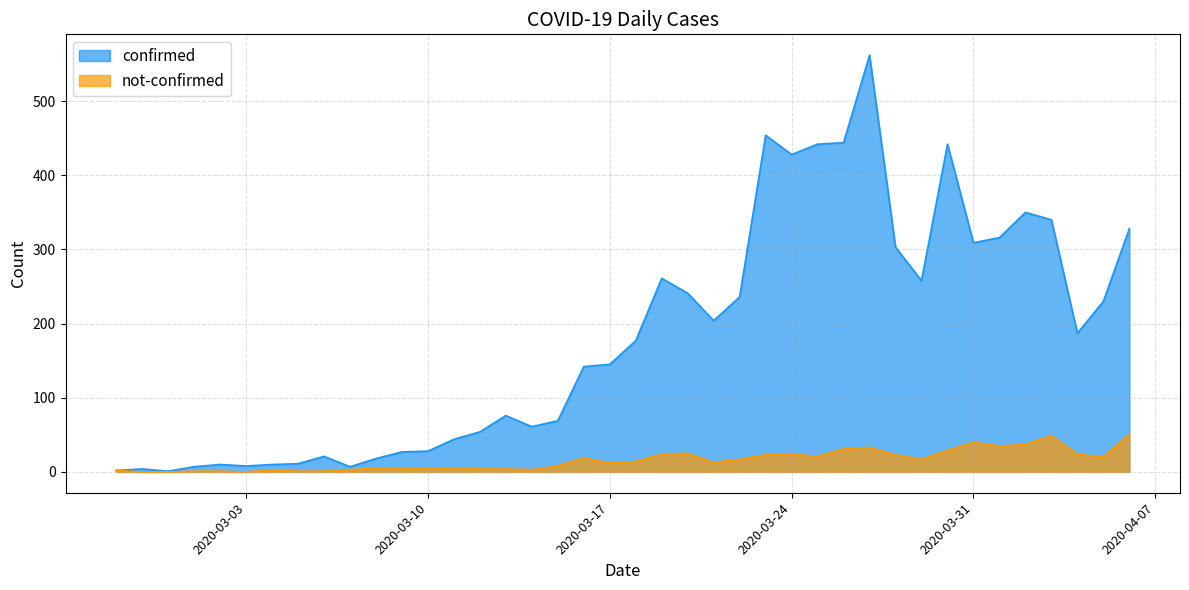

What is the total value across all series at 2020-04-01?

351